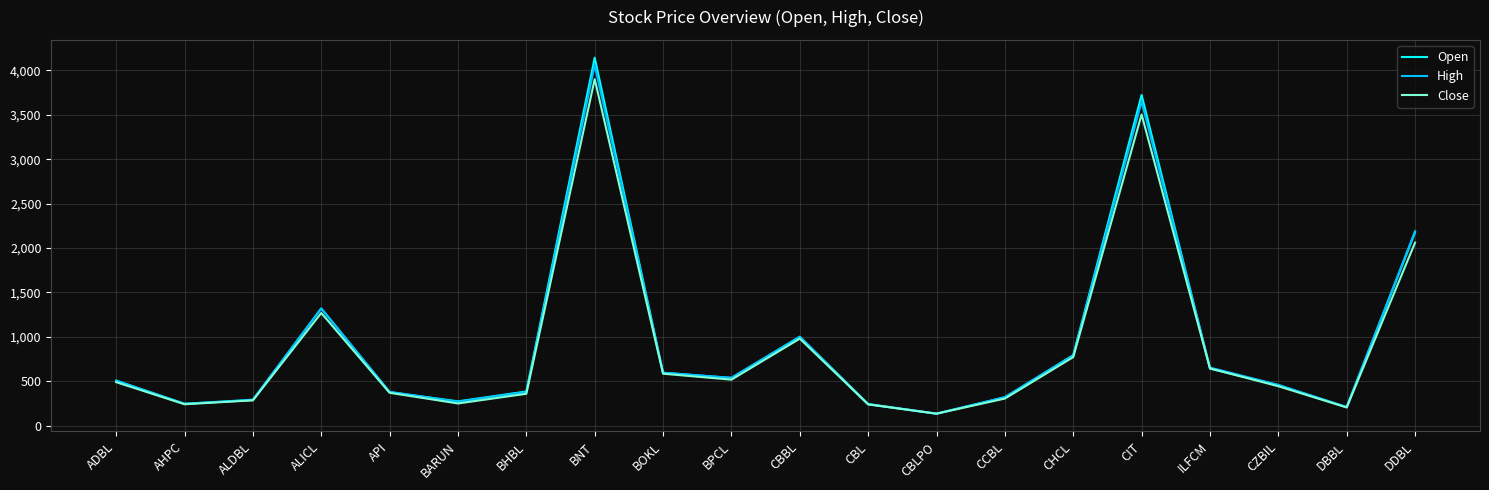

The Close series shows 830 at BOKL. True or false?

False